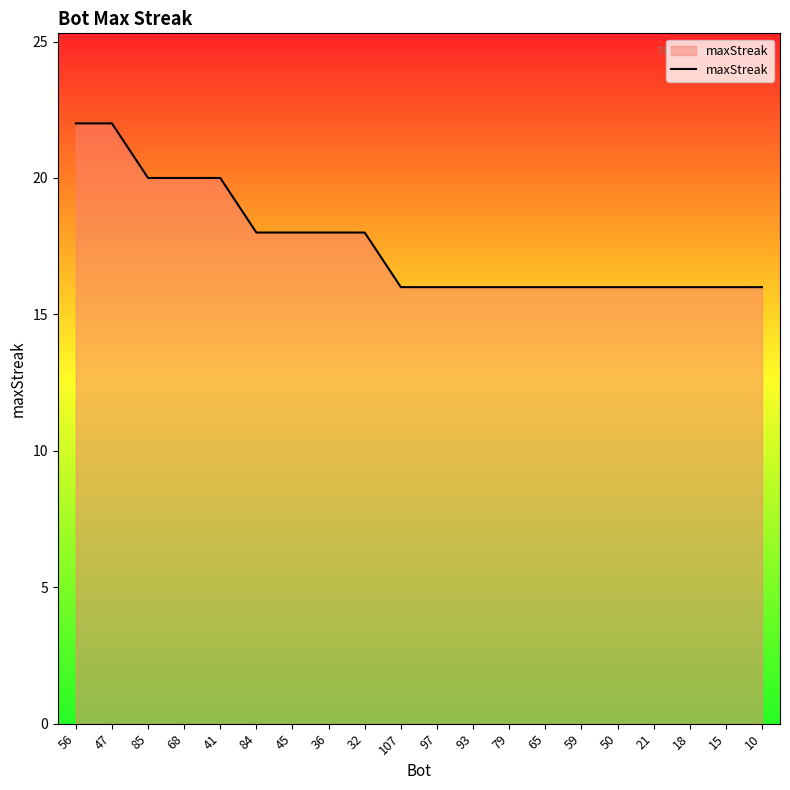

Reading left to right, what are all the values shown in this chart?

22	22	20	20	20	18	18	18	18	16	16	16	16	16	16	16	16	16	16	16